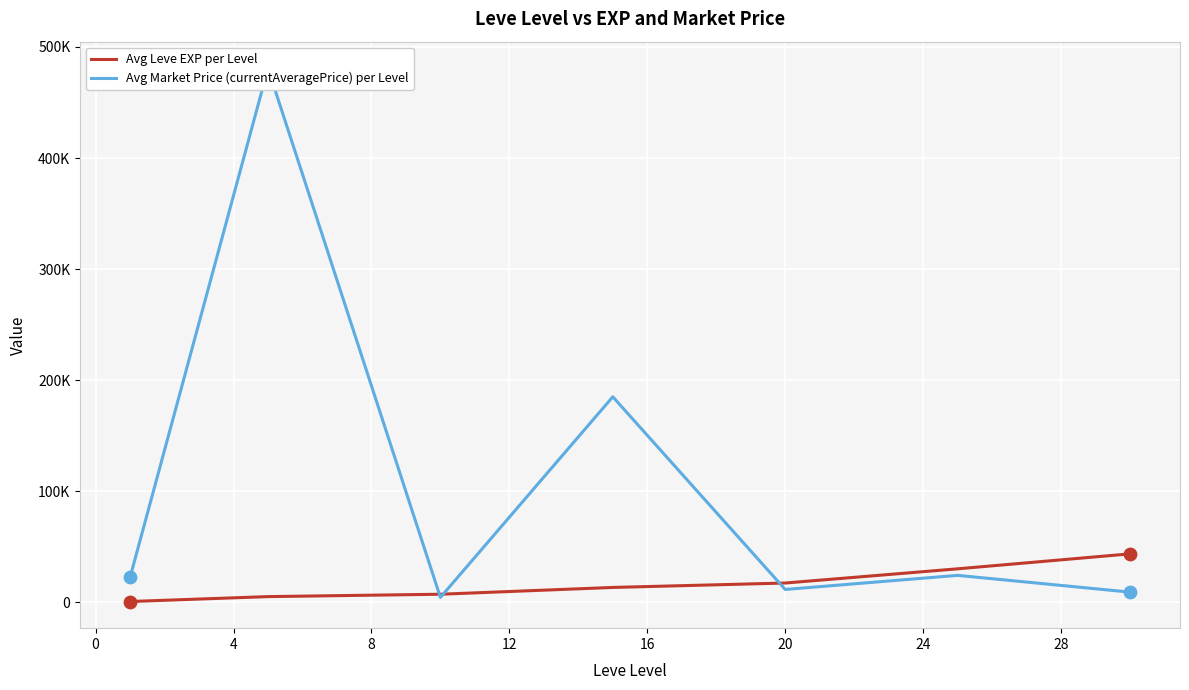

Which series has the largest total across all categories?

Avg Market Price (currentAveragePrice) per Level